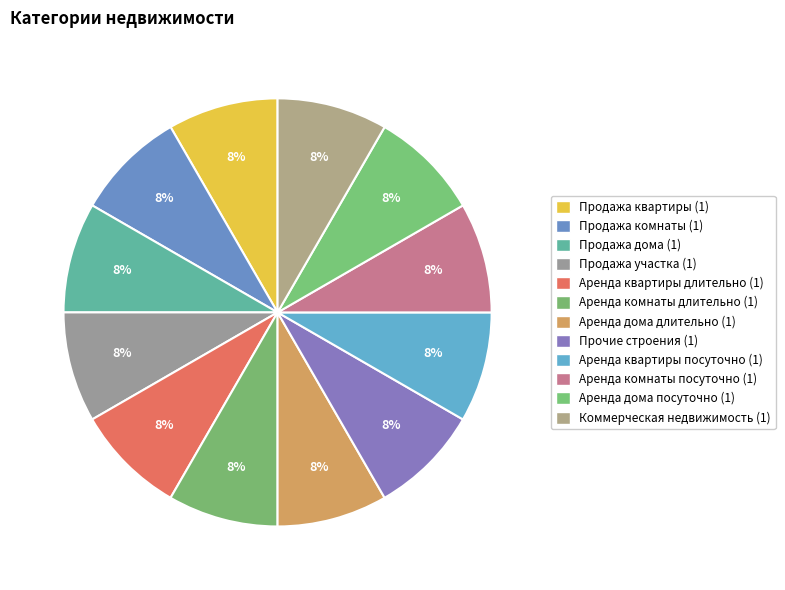

How many slices are in this pie chart?

12